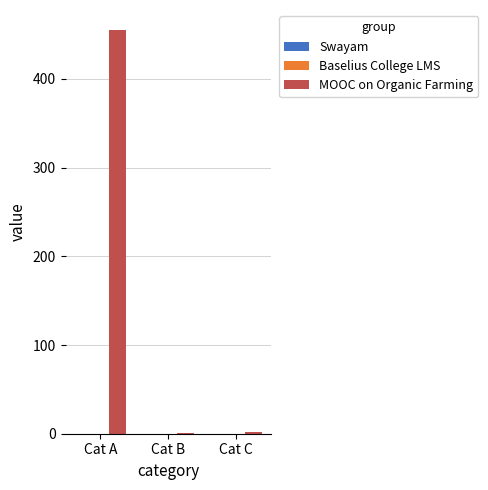

Which label corresponds to the largest value in the chart?

Cat A